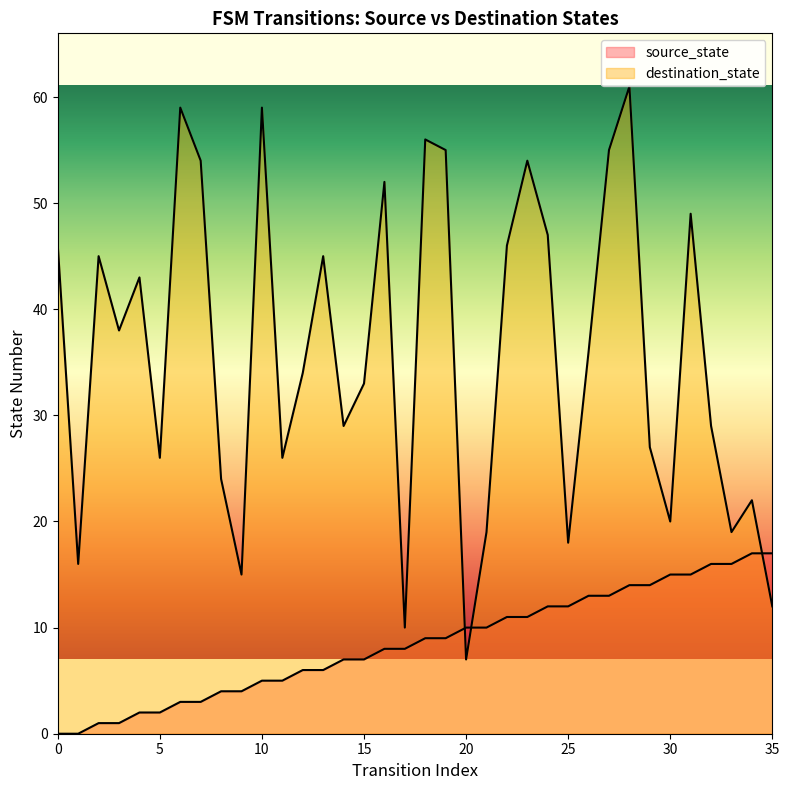

Reading right to left, transcribe all the data shown in this chart.

source_state: 17	17	16	16	15	15	14	14	13	13	12	12	11	11	10	10	9	9	8	8	7	7	6	6	5	5	4	4	3	3	2	2	1	1	0	0
destination_state: 12	22	19	29	49	20	27	61	55	36	18	47	54	46	19	7	55	56	10	52	33	29	45	34	26	59	15	24	54	59	26	43	38	45	16	46